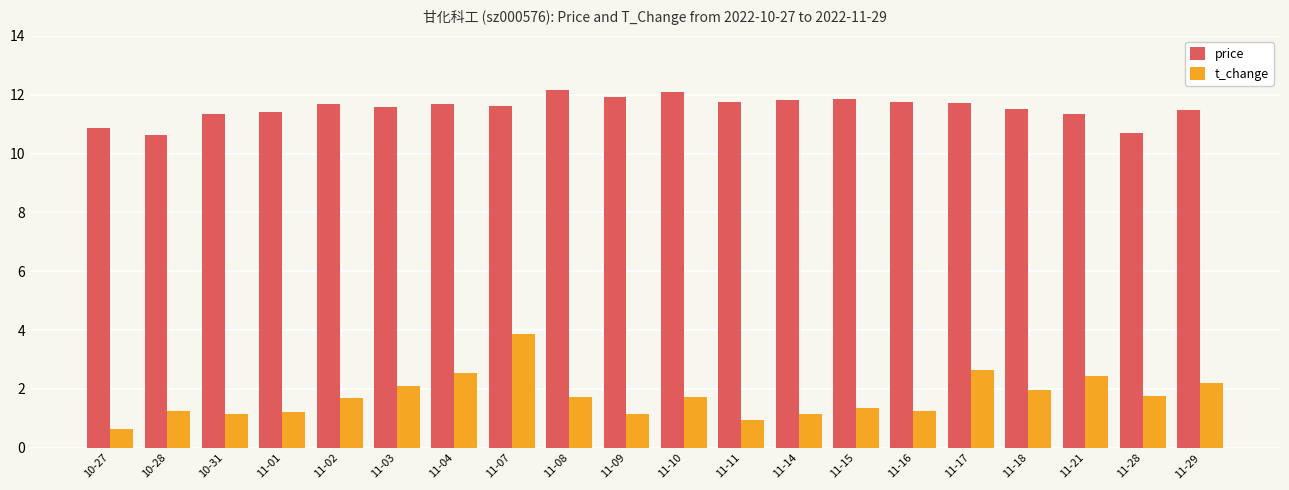

Which category has the lowest value in the t_change series?

10-27